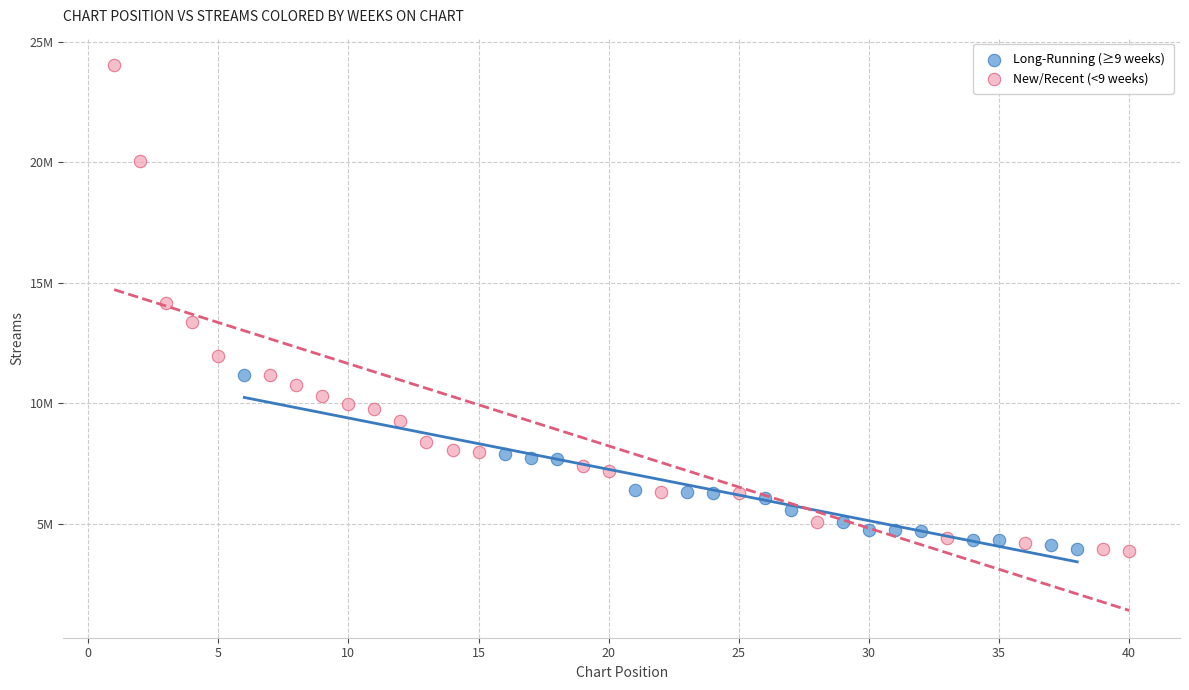

What are all the series names shown in the legend?

Long-Running (≥9 weeks), New/Recent (<9 weeks)